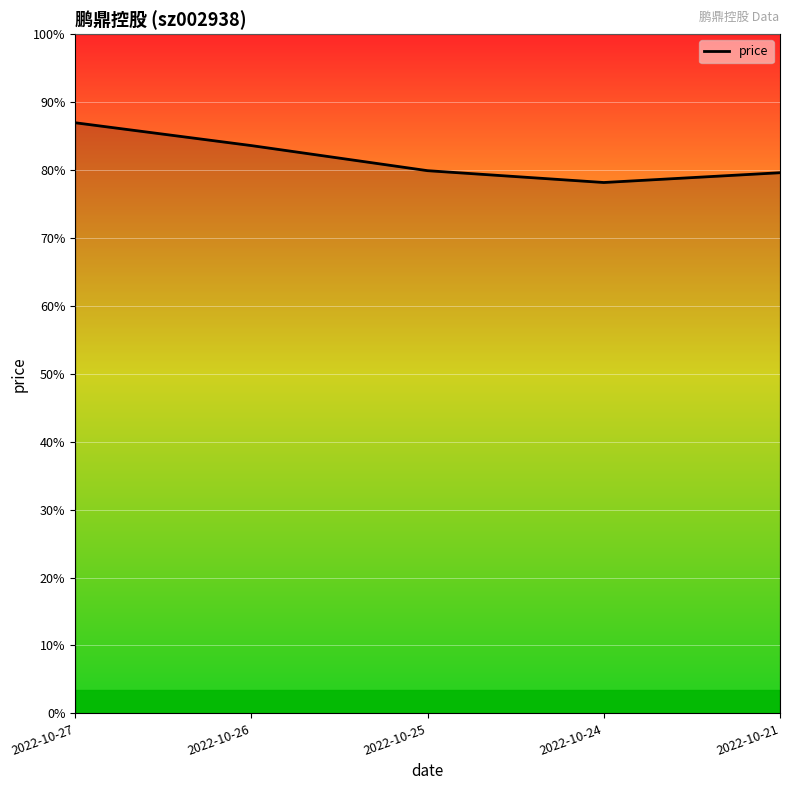

Does the chart display data point markers on the line(s)?

No